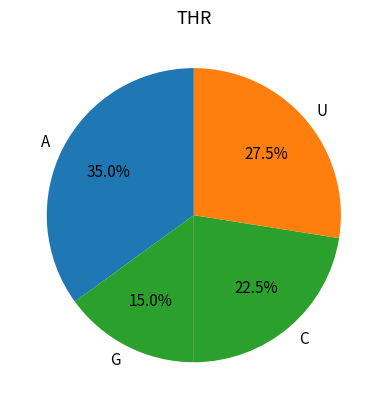

Combined, what portion of the pie is A and C?

57.5%